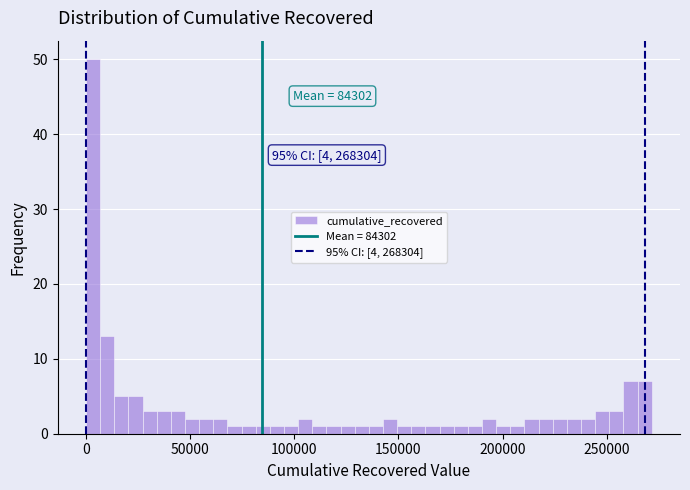

Around what value on the x-axis is the tallest bar? Give the approximate position of its centre, as read against the axis.

5000